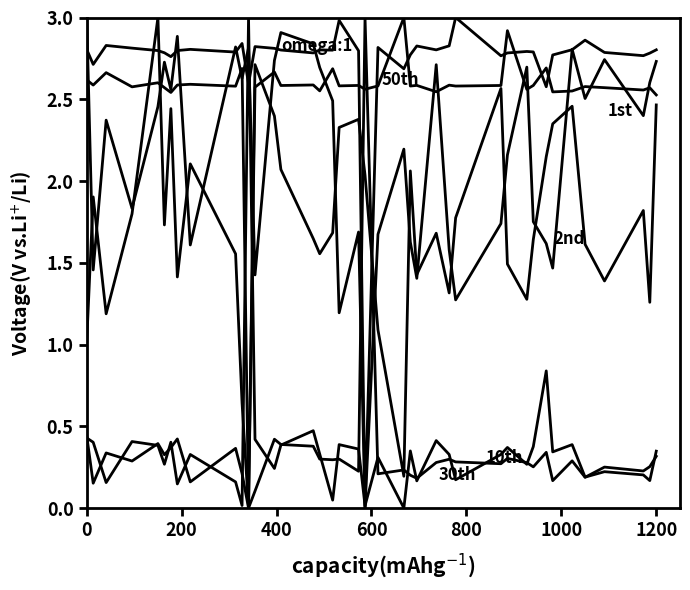

How many lines are shown in the chart?

6